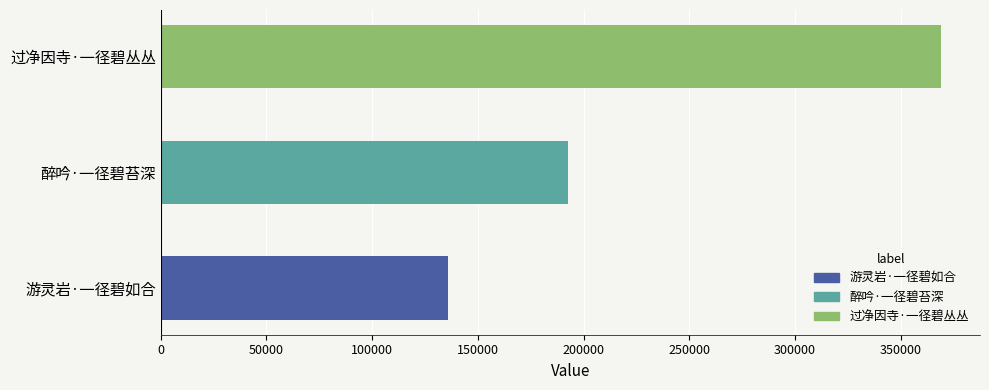

What is the difference between the maximum and minimum values?

233373